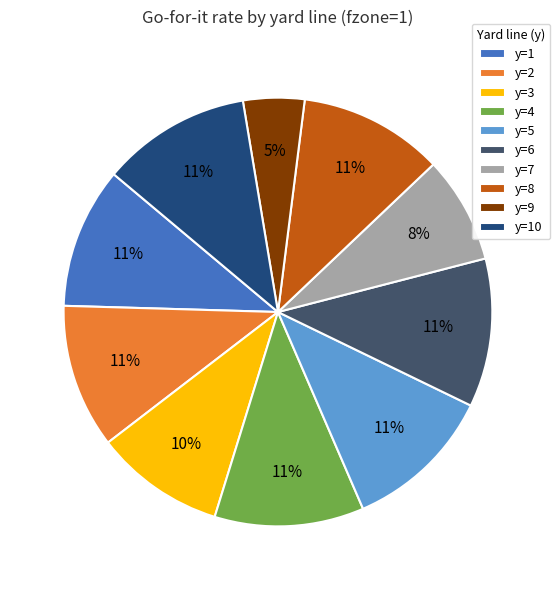

How many segments does this pie chart have?

10